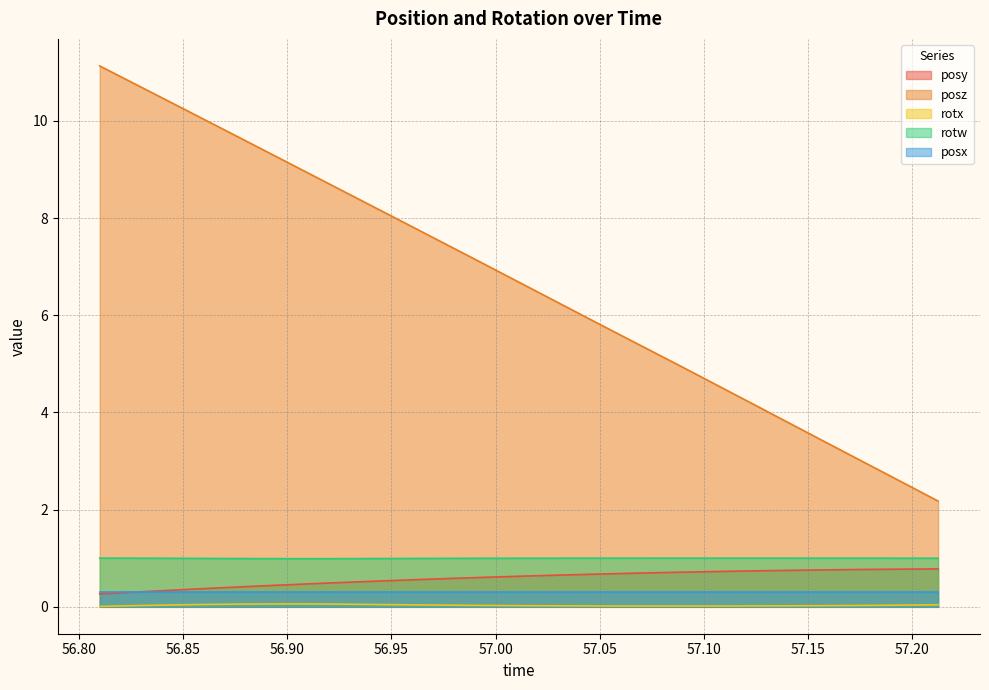

True or false: rotx and posz intersect in this chart.

False